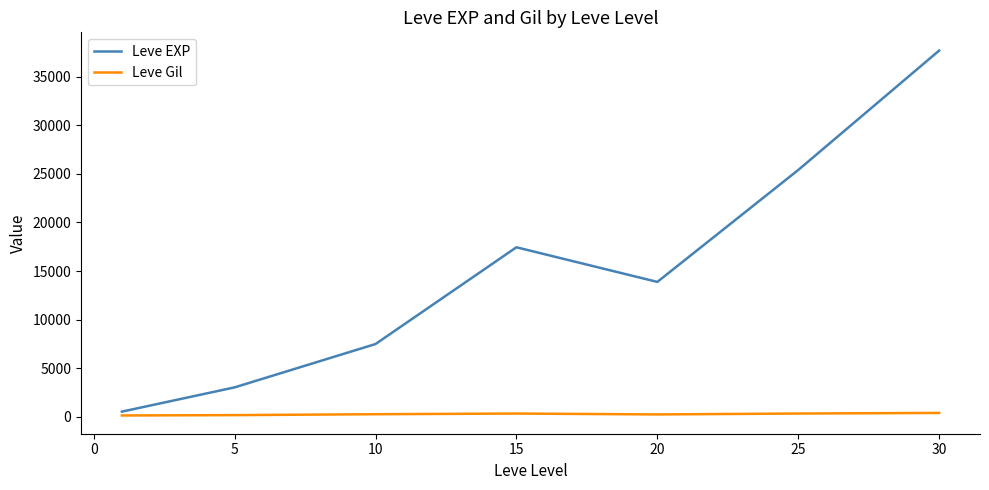

List the series in order of their peak value, highest first.

Leve EXP, Leve Gil